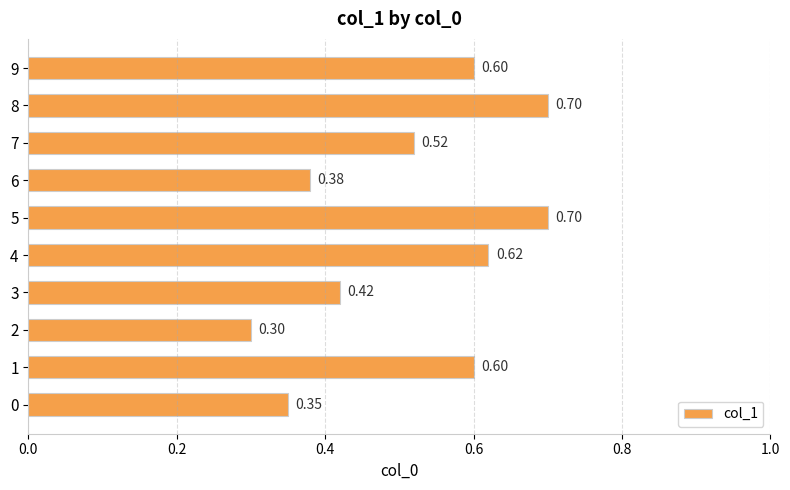

Which has a higher value, 0 or 4?

4